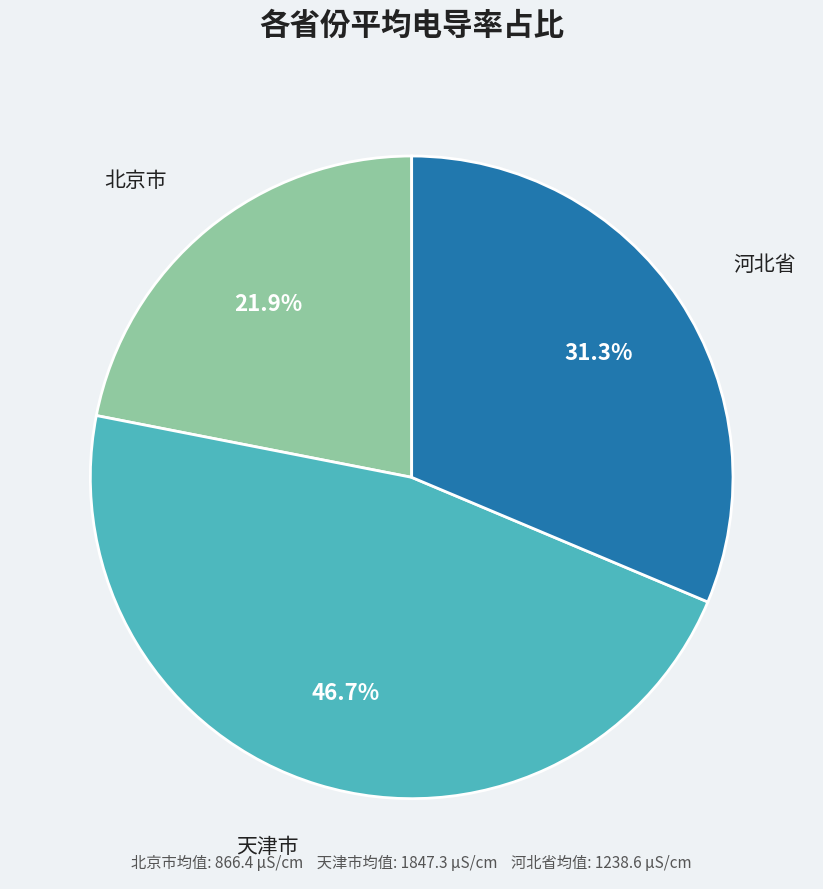

Between 天津市 and 河北省, which is larger?

天津市